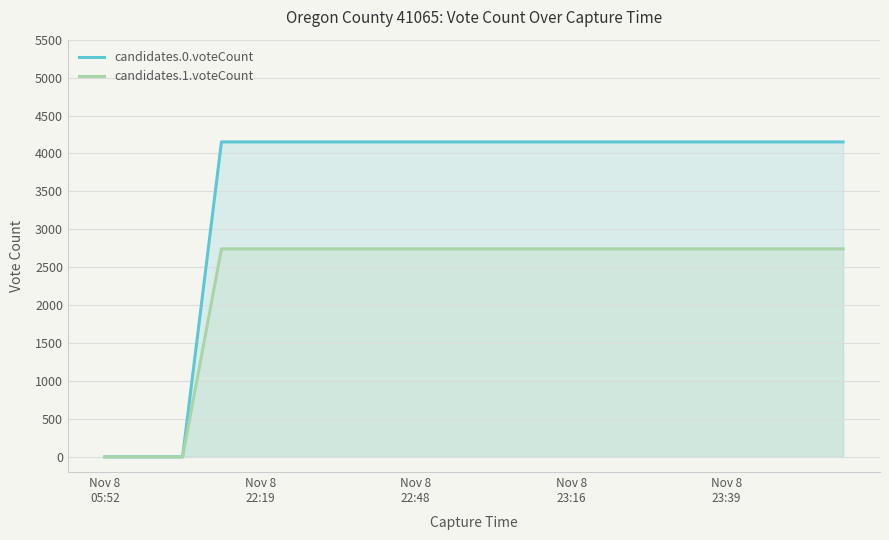

What are all the series names shown in the legend?

candidates.0.voteCount, candidates.1.voteCount